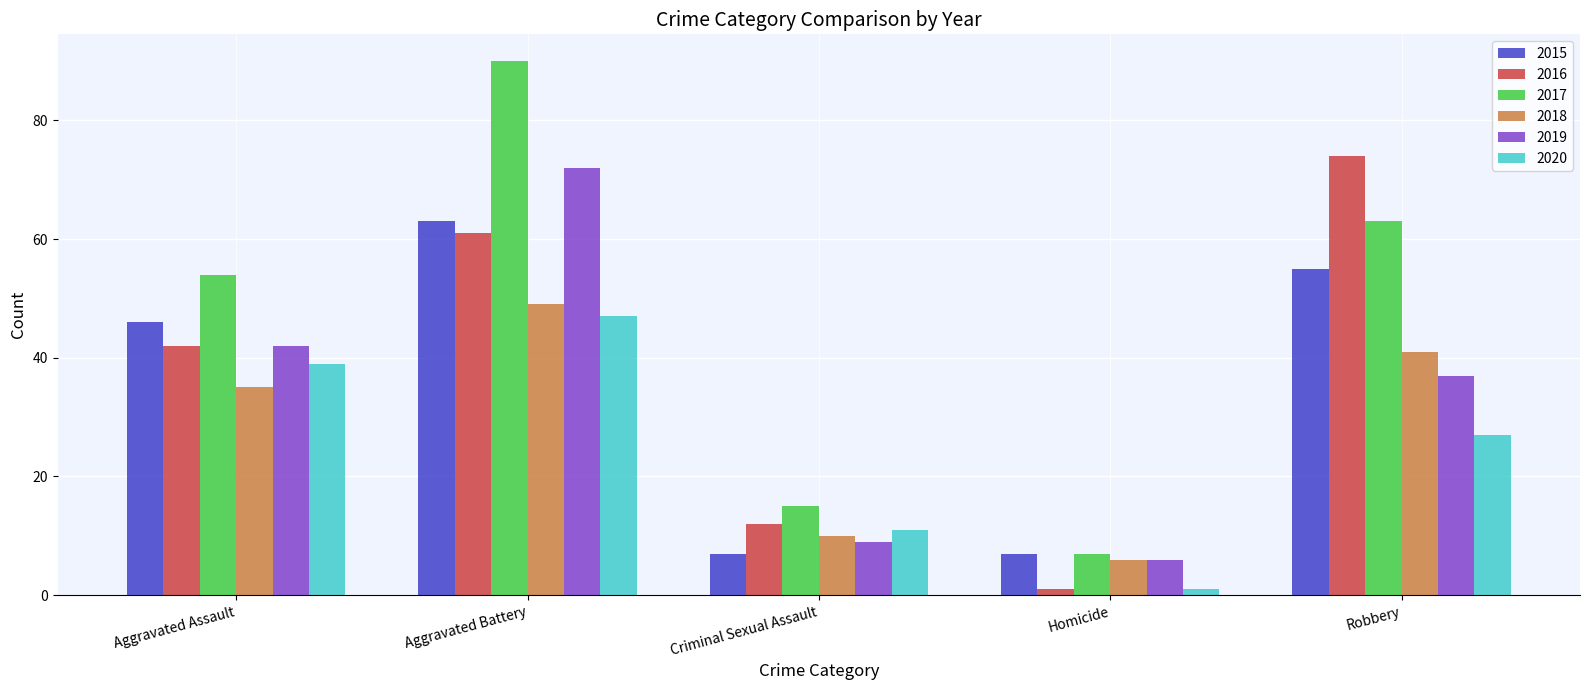

What is the spread (max minus min) of values at Robbery?

47